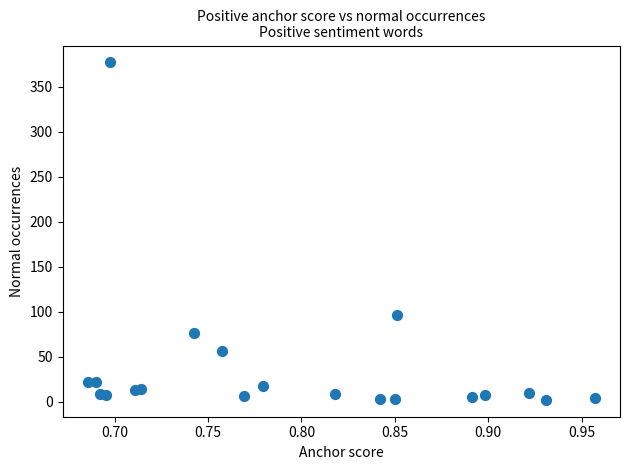

What Y value in the scatter plot is closest to 189?

96